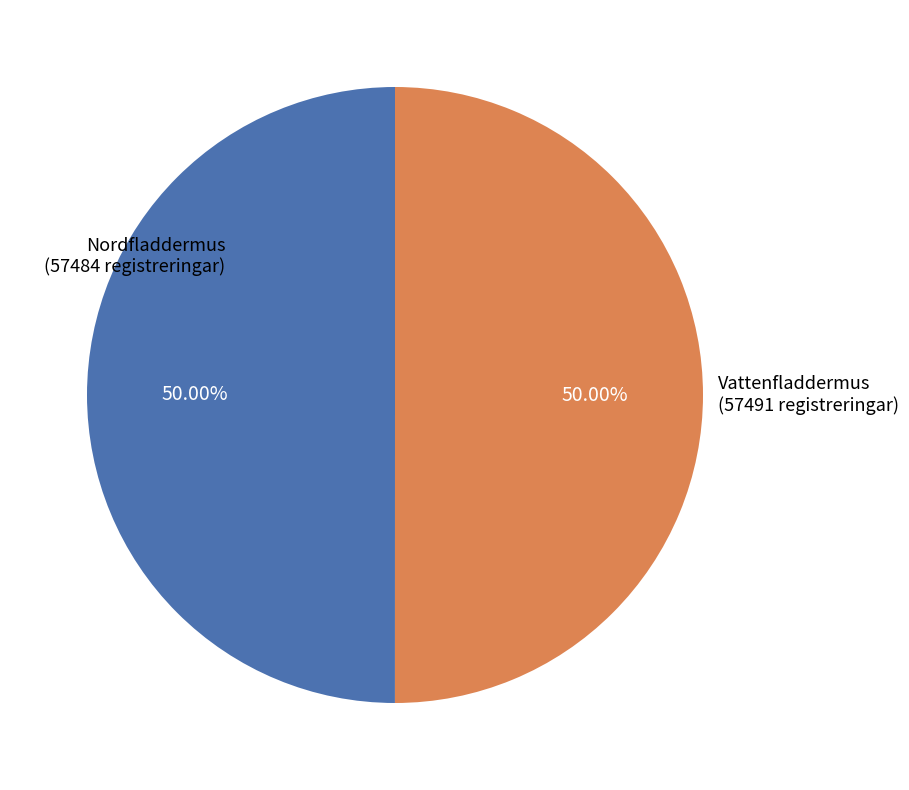

Do Nordfladdermus and Vattenfladdermus together represent more than half of the pie?

Yes